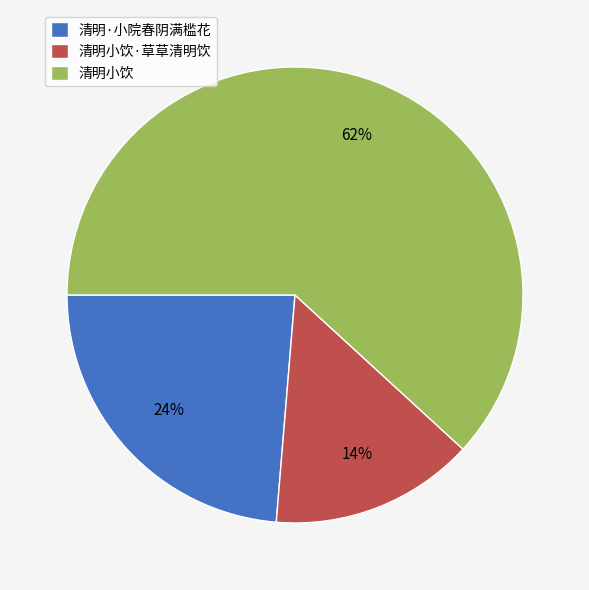

Is it true that 清明小饮·草草清明饮 is 22% of the pie?

False